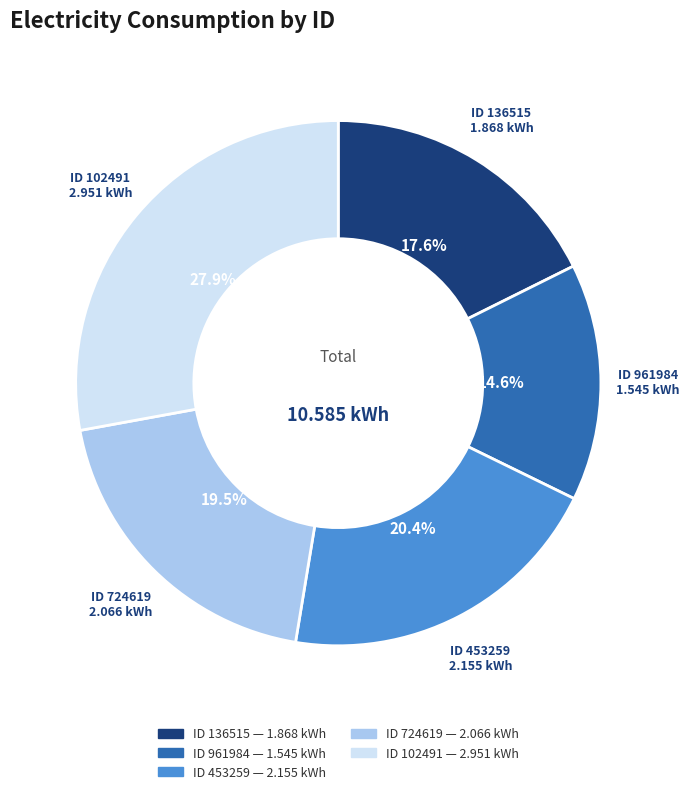

Is there a majority slice in this chart?

No